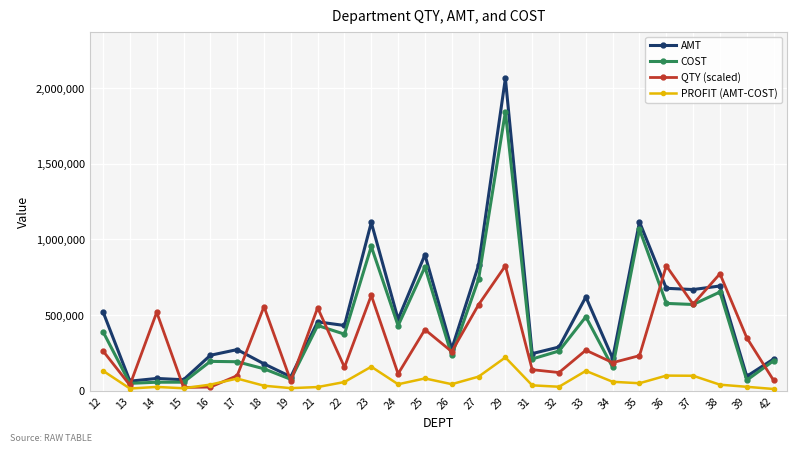

At how many categories does at least one series exceed 1738779?

1